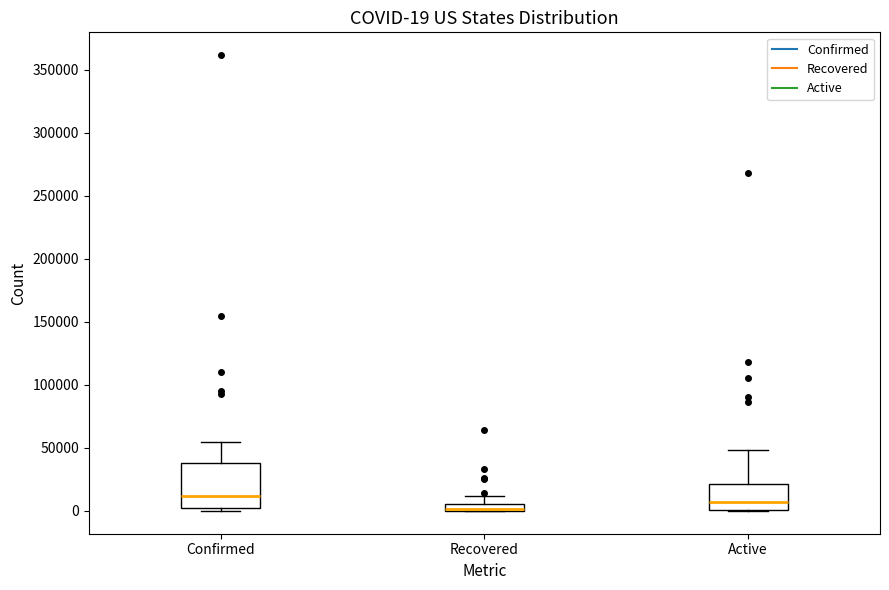

Comparing the boxes themselves (not the whiskers), which one is the tallest?

Confirmed